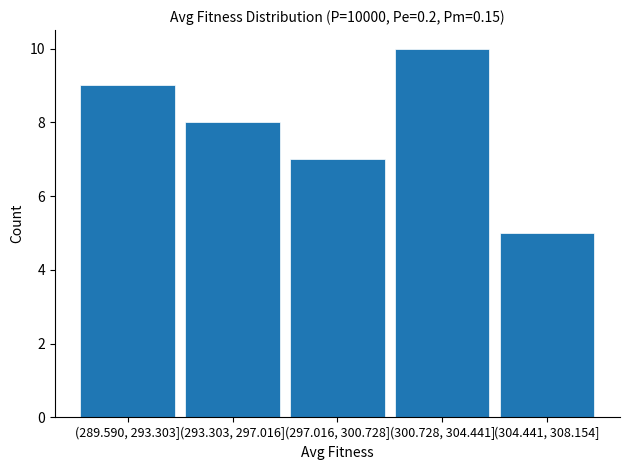

Reading left to right, transcribe all the data shown in this chart.

9	8	7	10	5